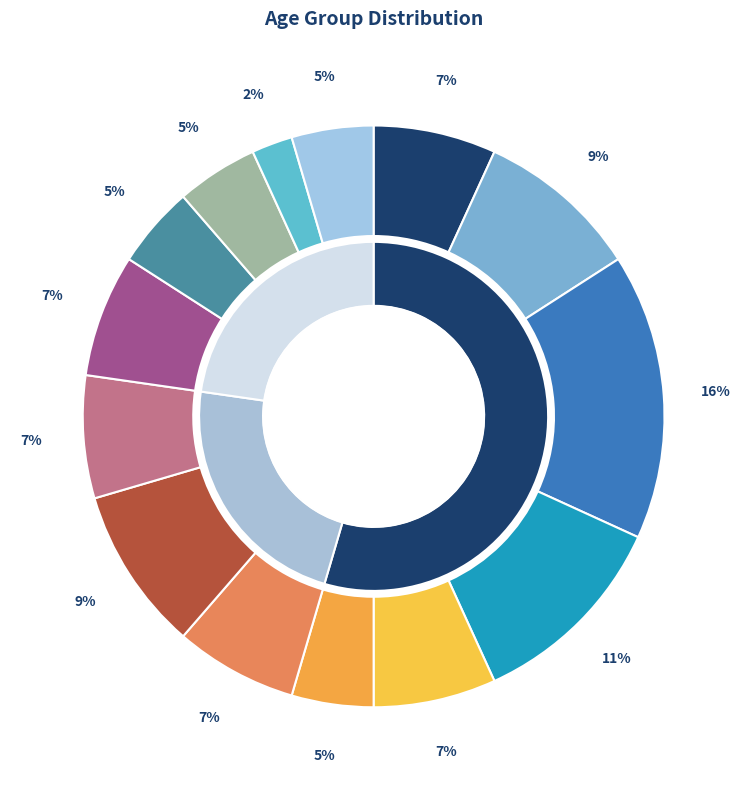

The a70_74 slice represents 2% of the pie. True or false?

False